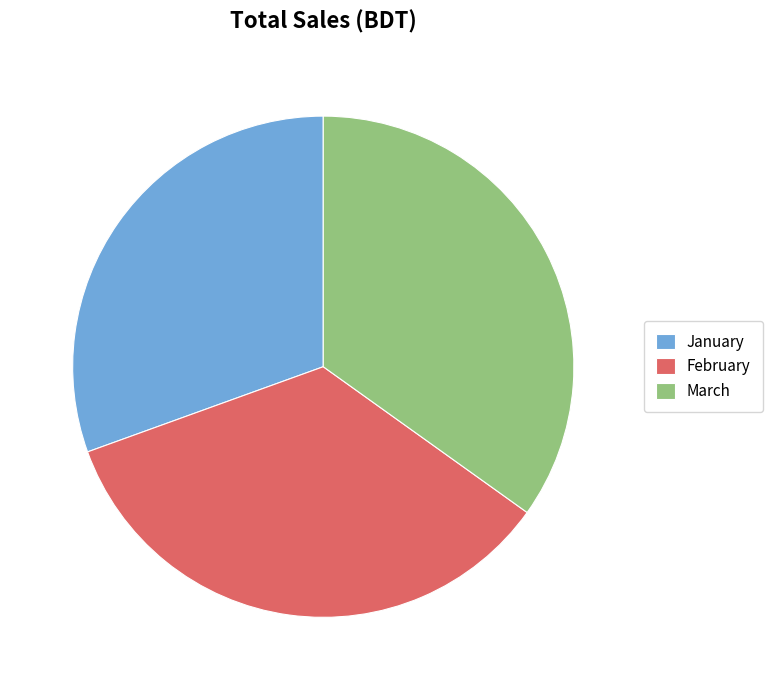

Count the number of slices in the pie.

3